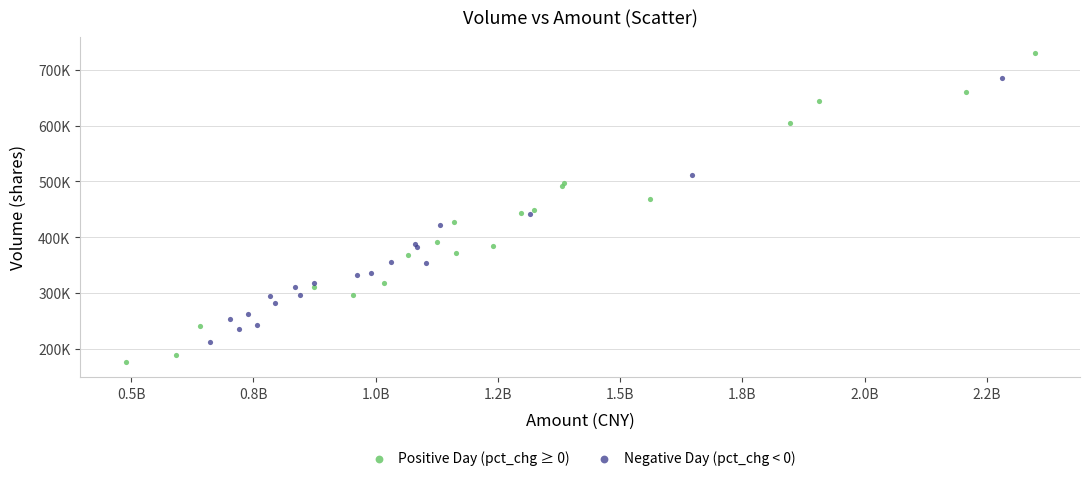

What are all the series names shown in the legend?

Positive Day (pct_chg ≥ 0), Negative Day (pct_chg < 0)